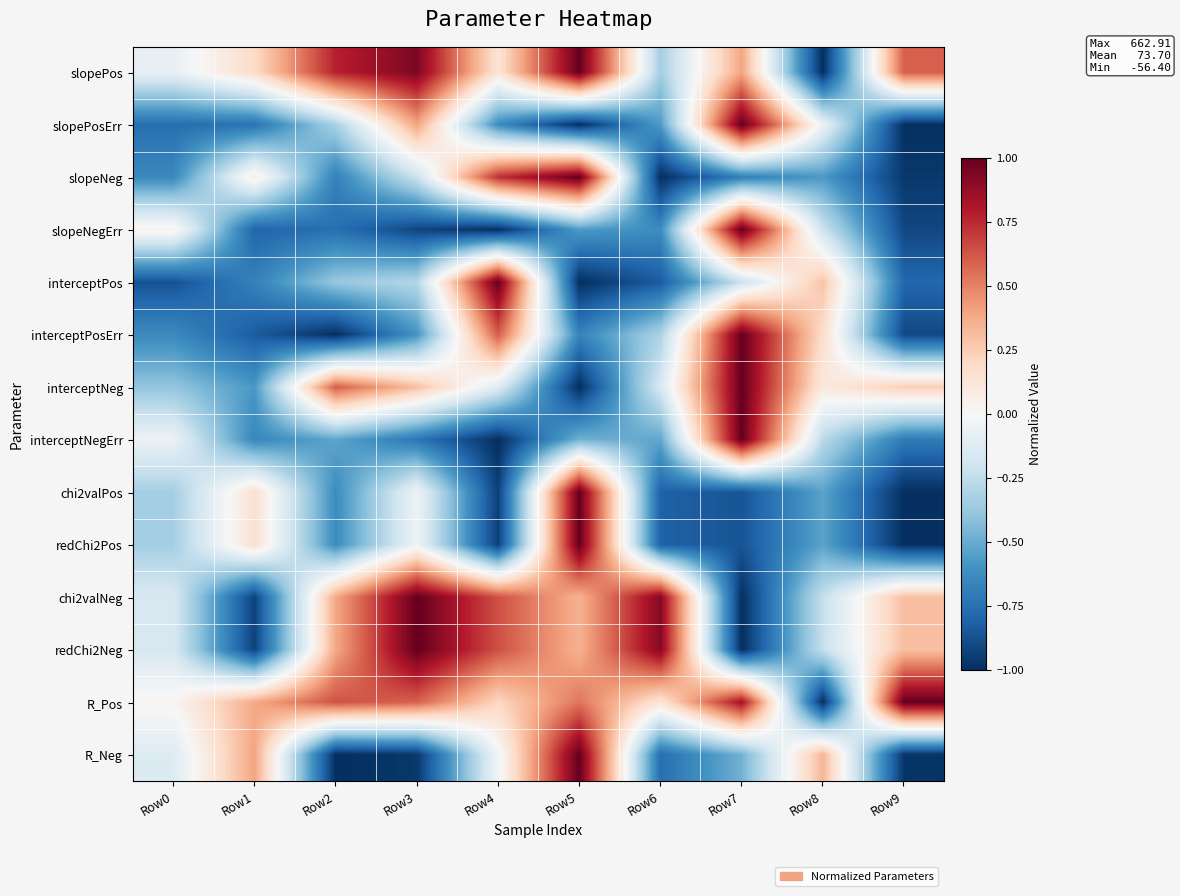

At Row5, list the series in order from largest to smallest.

slopePos, slopeNeg, chi2valPos, redChi2Pos, R_Neg, R_Pos, chi2valNeg, redChi2Neg, interceptNegErr, slopeNegErr, interceptPosErr, slopePosErr, interceptPos, interceptNeg